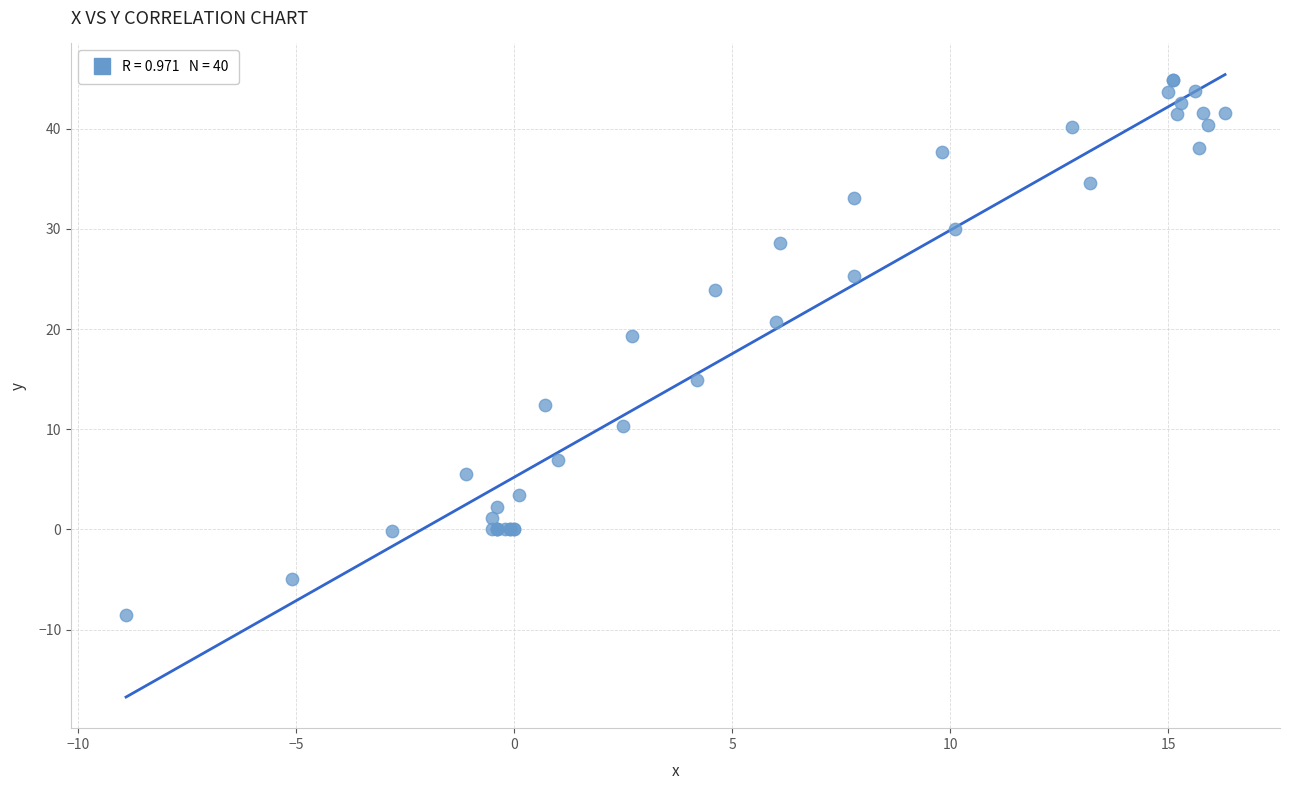

What Y value in the scatter plot is closest to 18?

19.3